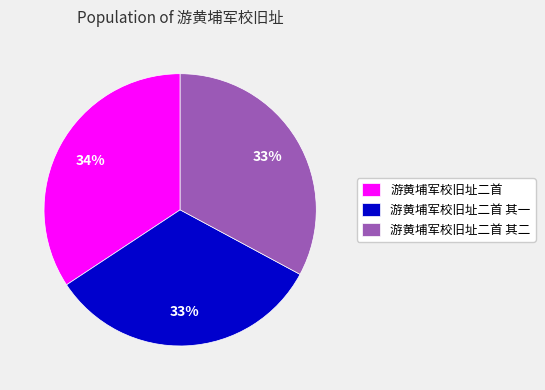

What is the ratio of the value at 游黄埔军校旧址二首 to the value at 游黄埔军校旧址二首 其二?

1.0